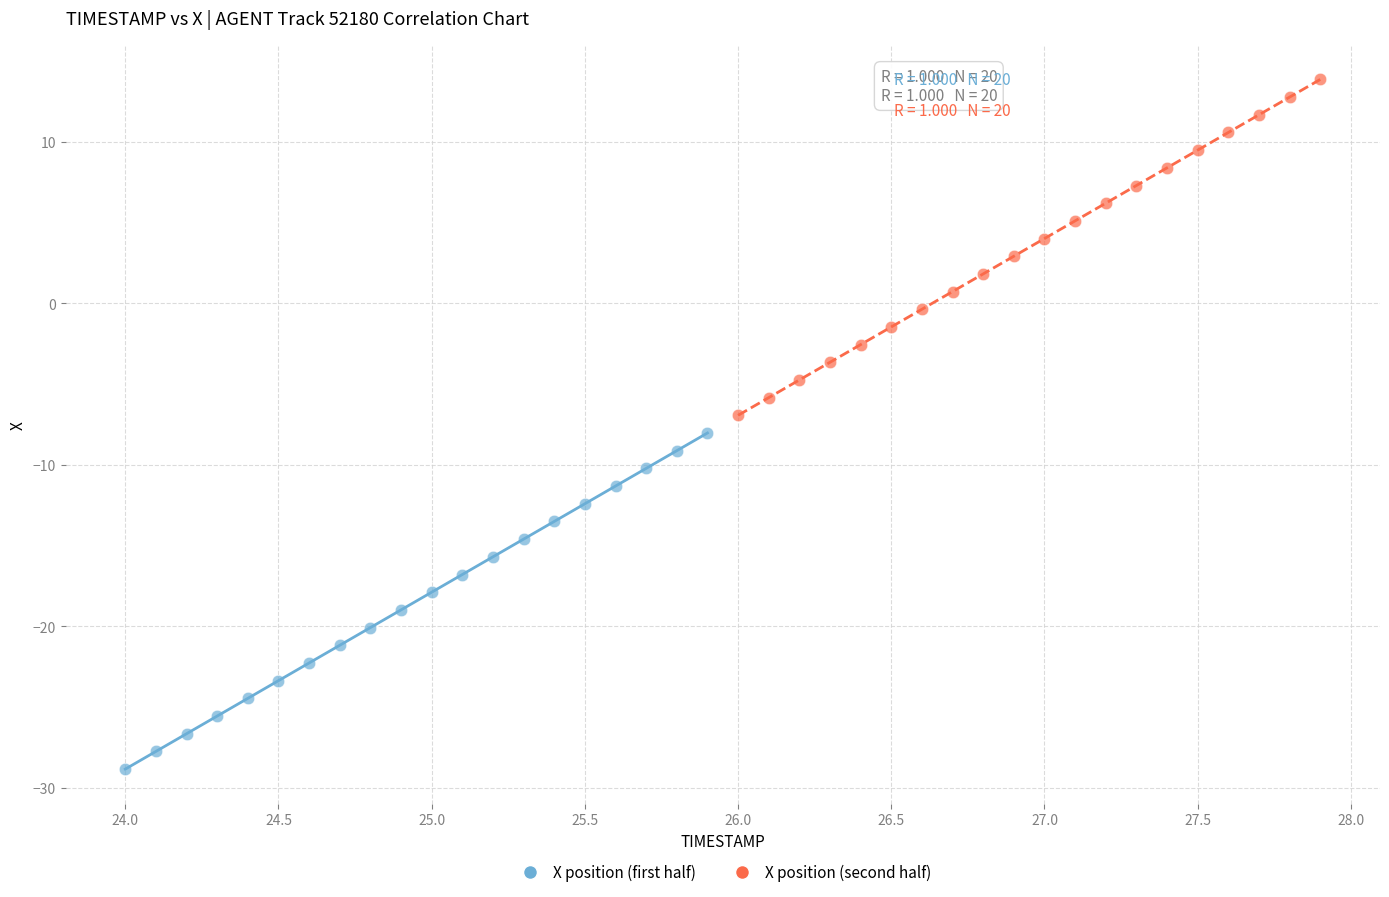

Which series has the widest spread of Y values?

X position (first half)